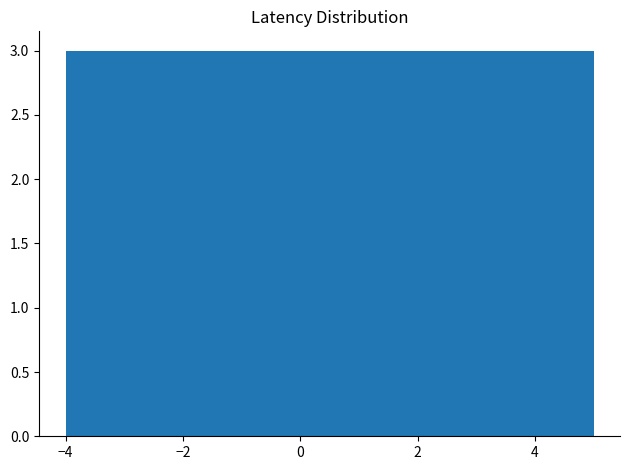

Reading left to right, transcribe this chart: for each bar, give the range it covers on the x-axis and its height. Neither the bar edges nor the heights are printed on the chart, so give them approximately, as read against the axes.

-4.0 to -3.1: 3
-3.1 to -2.2: 3
-2.2 to -1.3: 3
-1.3 to -0.4: 3
-0.4 to 0.5: 3
0.5 to 1.4: 3
1.4 to 2.3: 3
2.3 to 3.2: 3
3.2 to 4.1: 3
4.1 to 5.0: 3